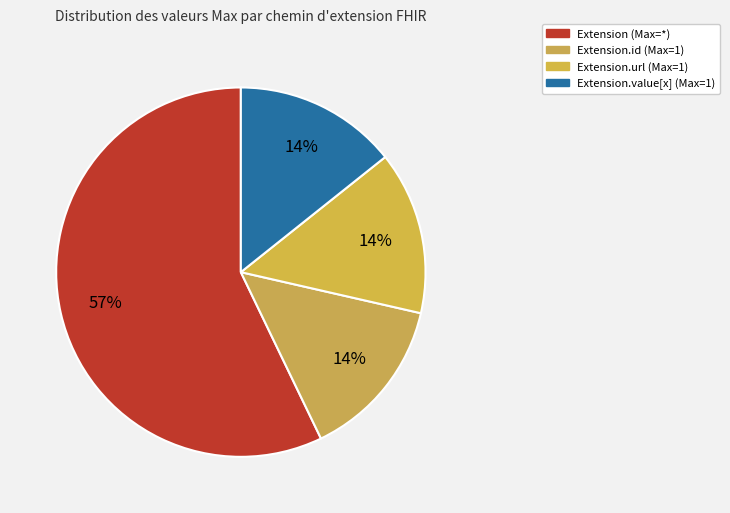

How many segments does this pie chart have?

4